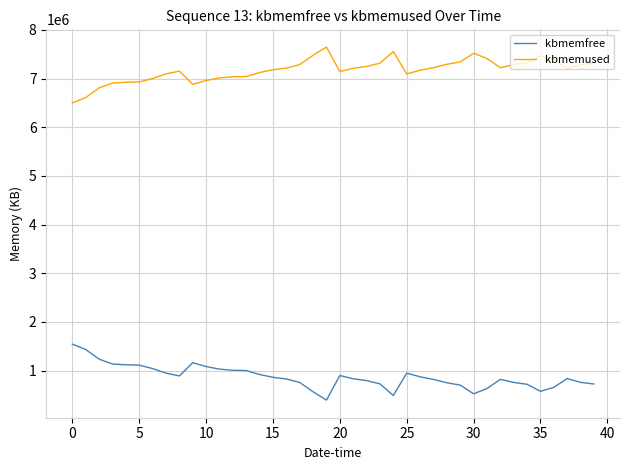

What is the highest value of the kbmemused series?

7647428